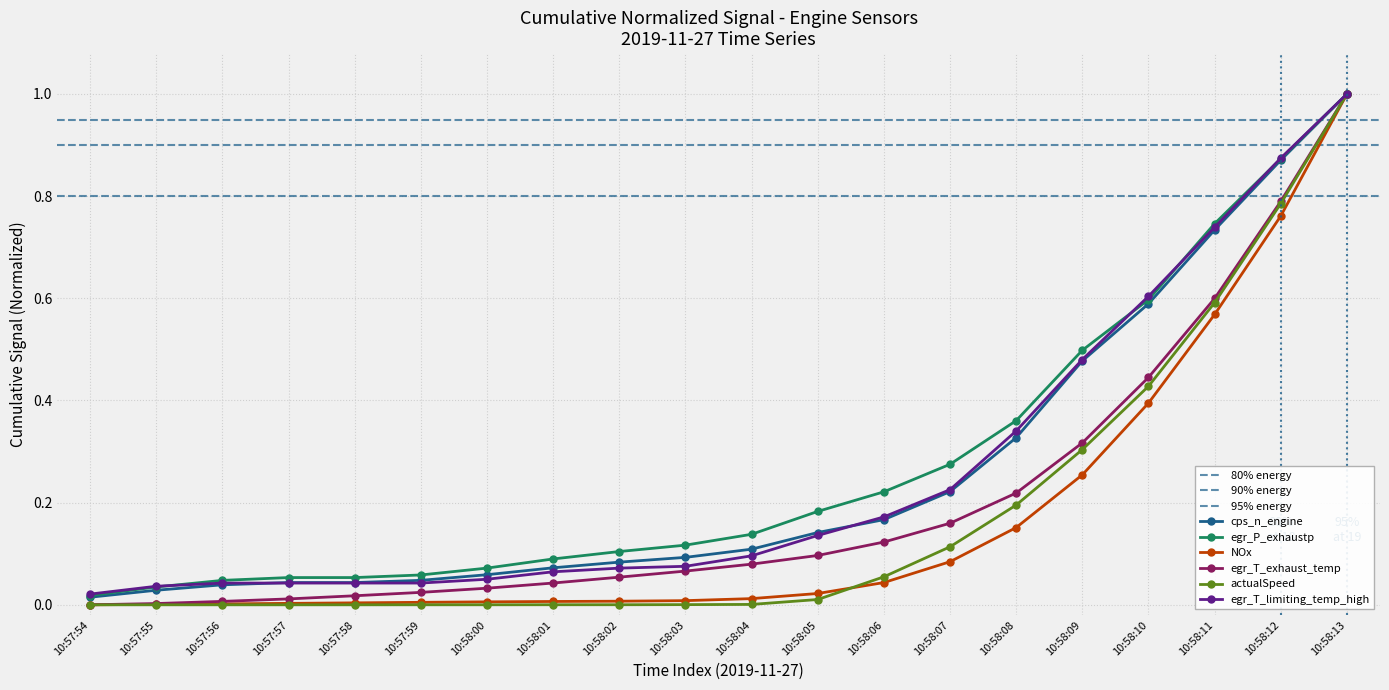

Is the value of cps_n_engine at 10:58:08 greater than the value of NOx at 10:57:58?

Yes